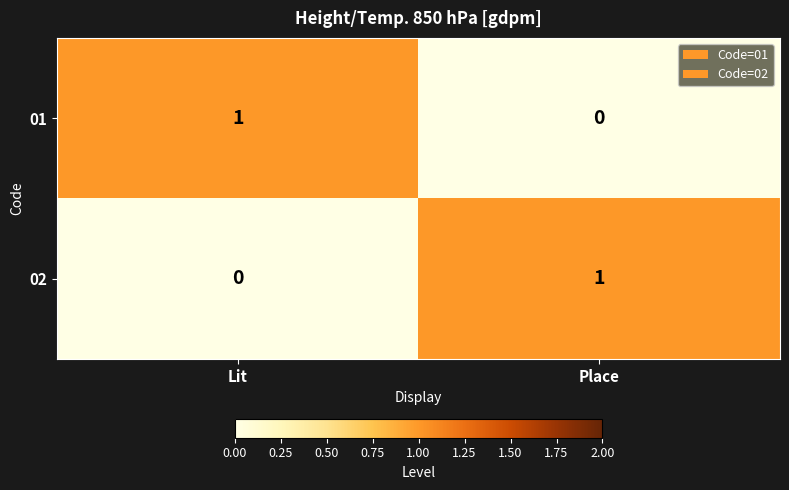

Reading left to right, list all the values displayed in this chart.

01: Lit=1	Place=0
02: Lit=0	Place=1